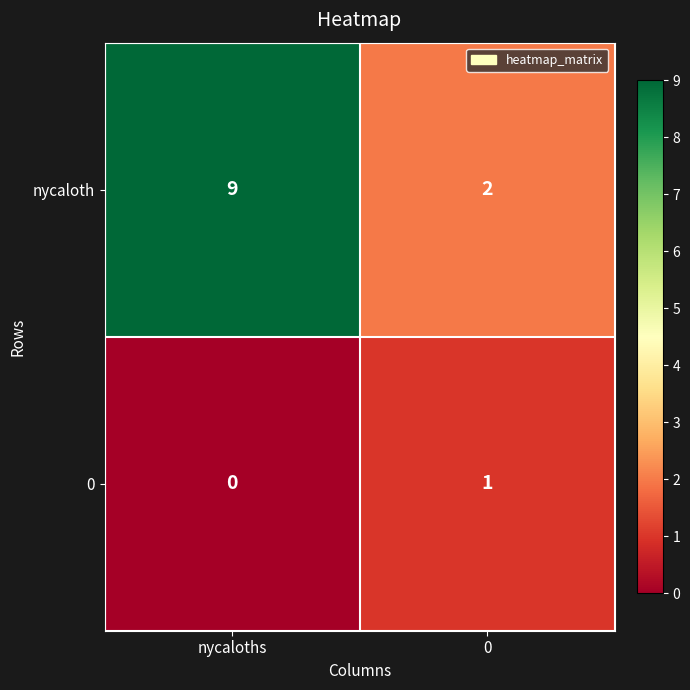

The 0 series shows 0 at nycaloths. True or false?

True